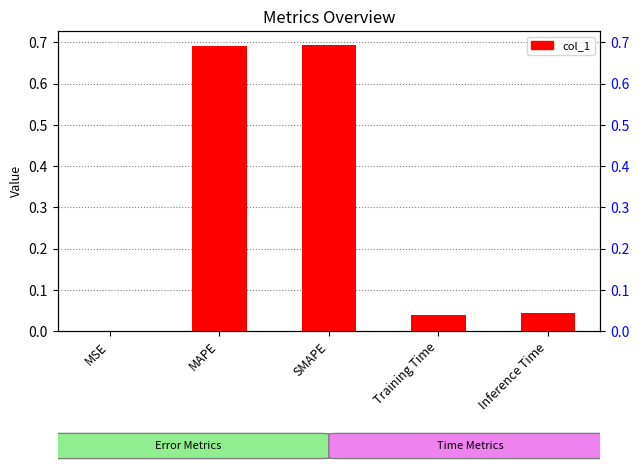

Count the number of data series in this chart.

1